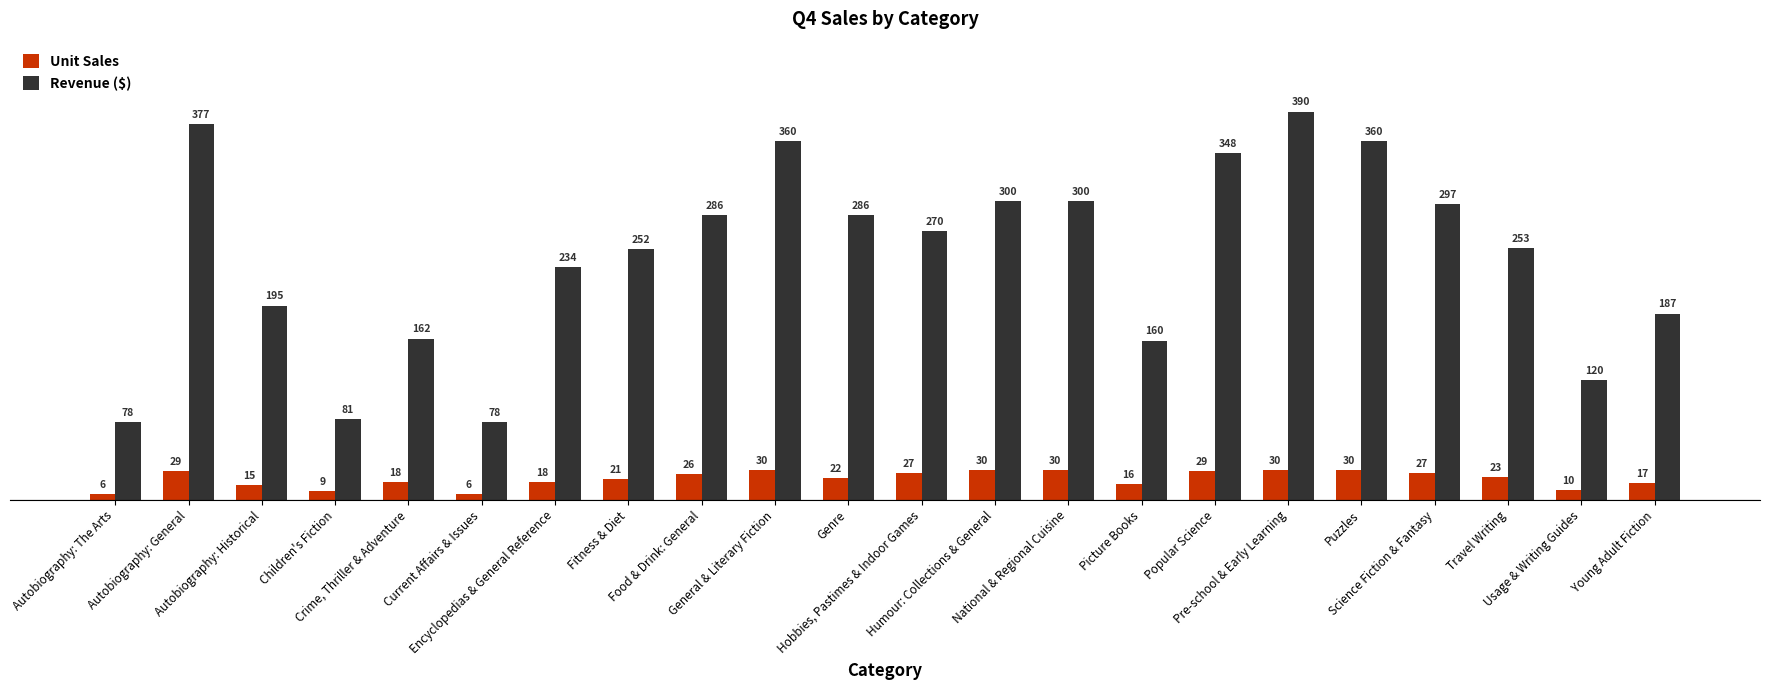

Which series has the largest total across all categories?

Revenue ($)